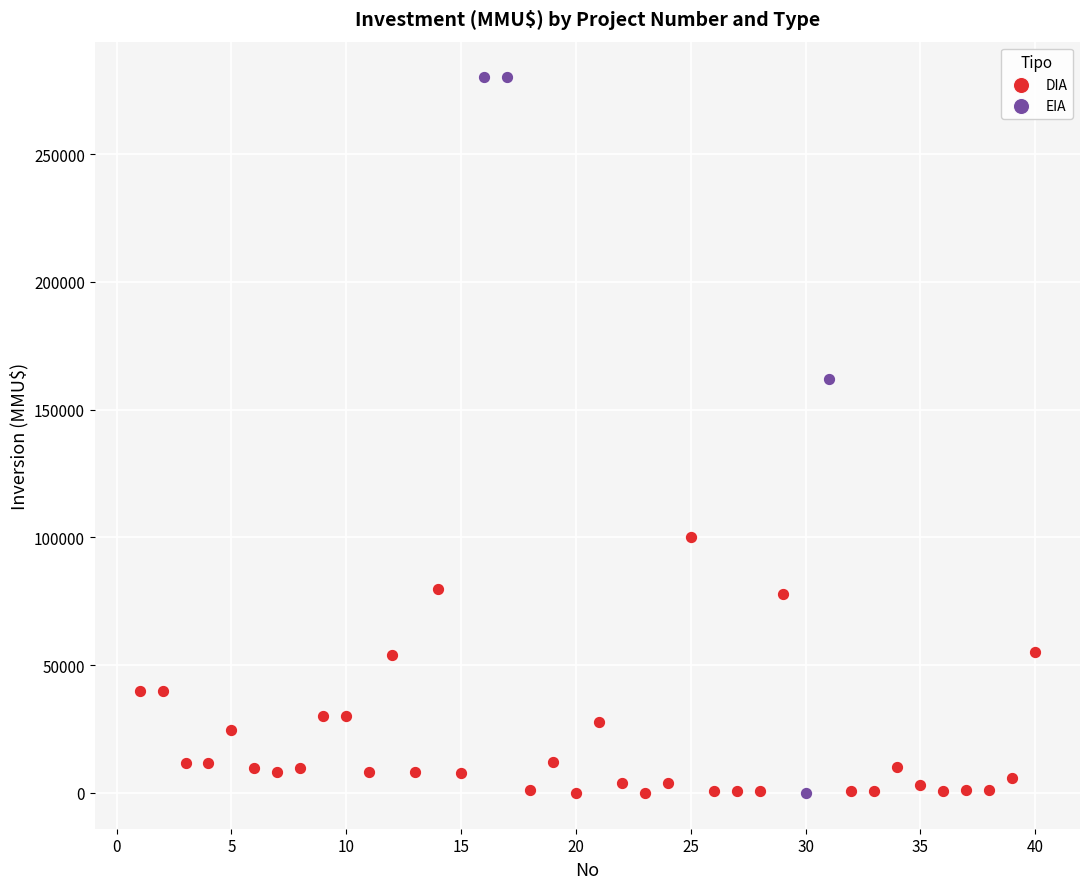

Which series has the largest Y range (max minus min)?

EIA